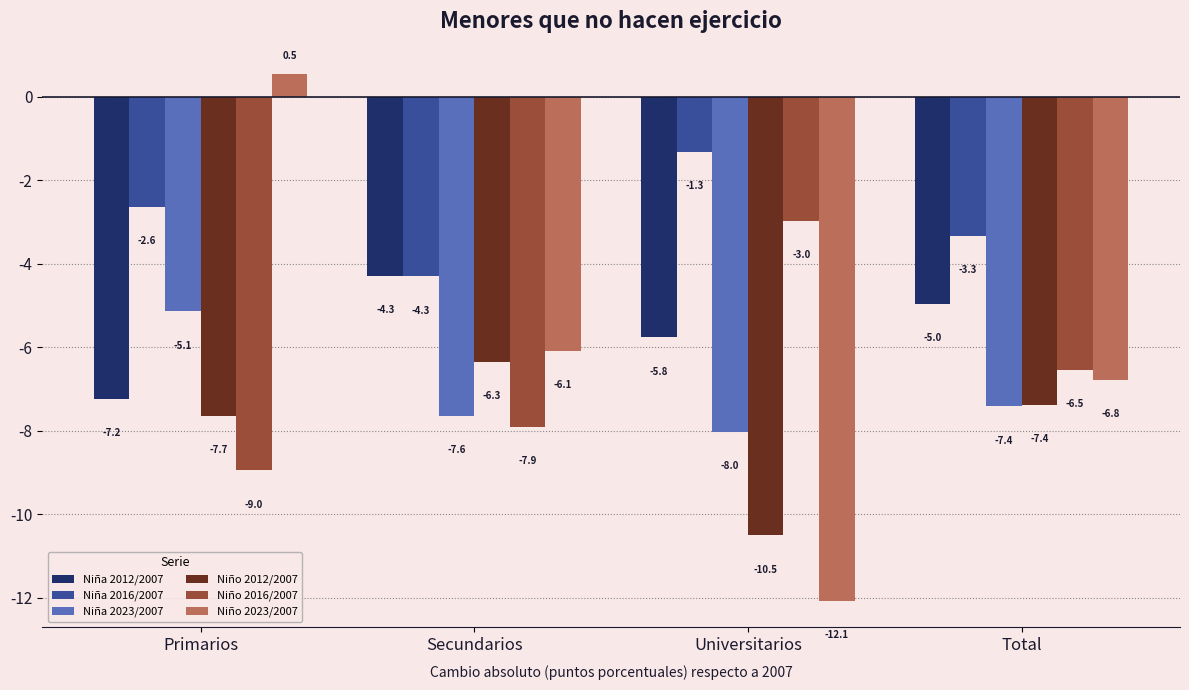

True or false: Niño 2012/2007 has a value of -12.2 at Primarios.

False